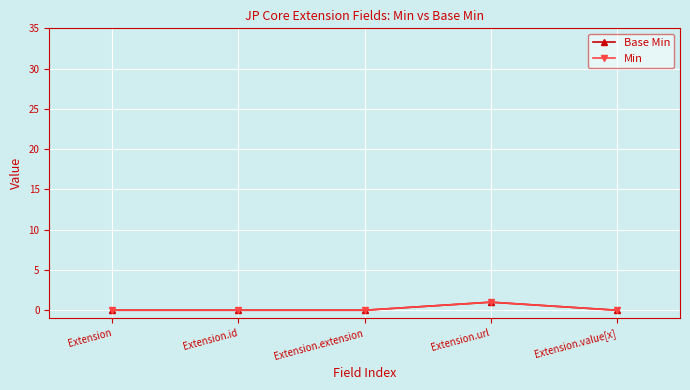

Reading left to right, extract all data points from this chart.

Base Min: 0	0	0	1	0
Min: 0	0	0	1	0